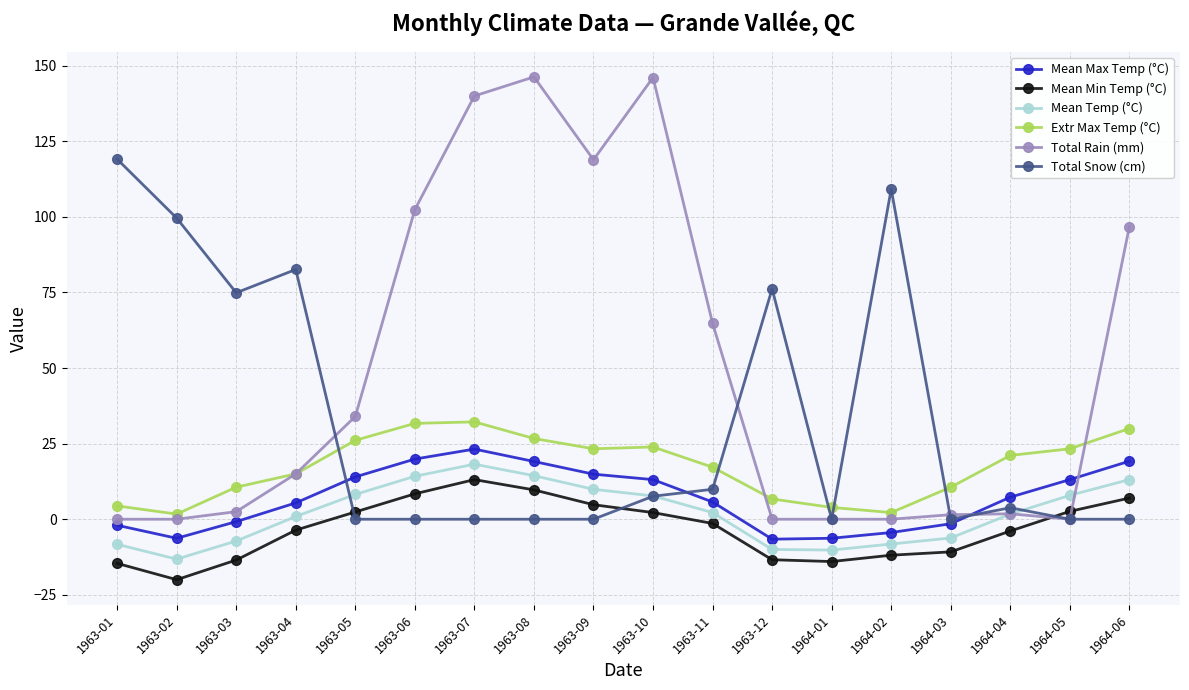

Between 1963-04 and 1964-01, which series saw the biggest shift?

Total Snow (cm)